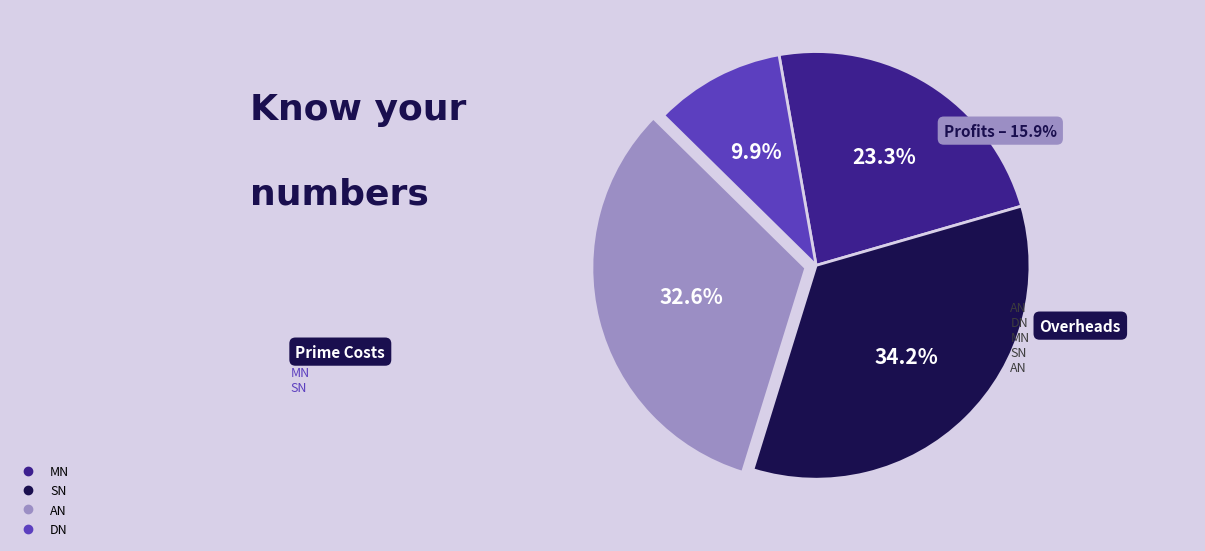

To the nearest percent, what percentage of the pie is SN?

34%